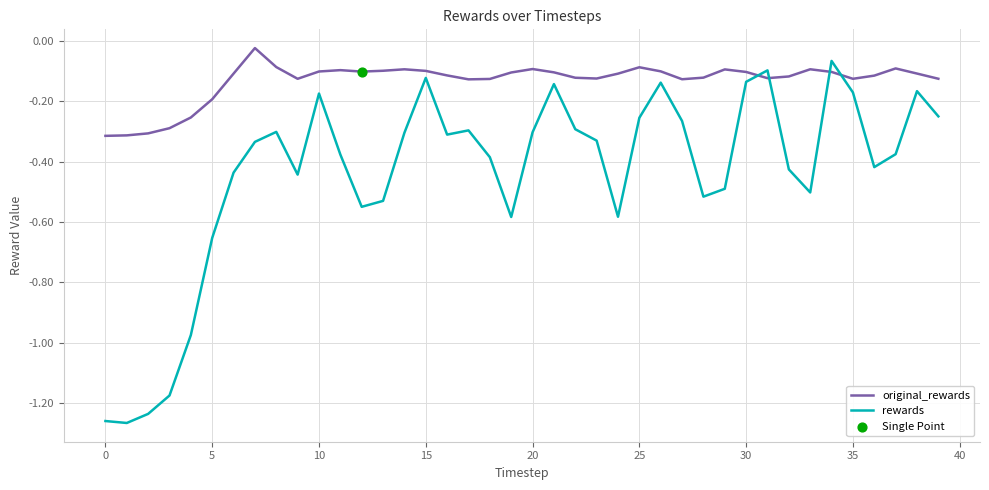

Which series has the largest total across all categories?

original_rewards